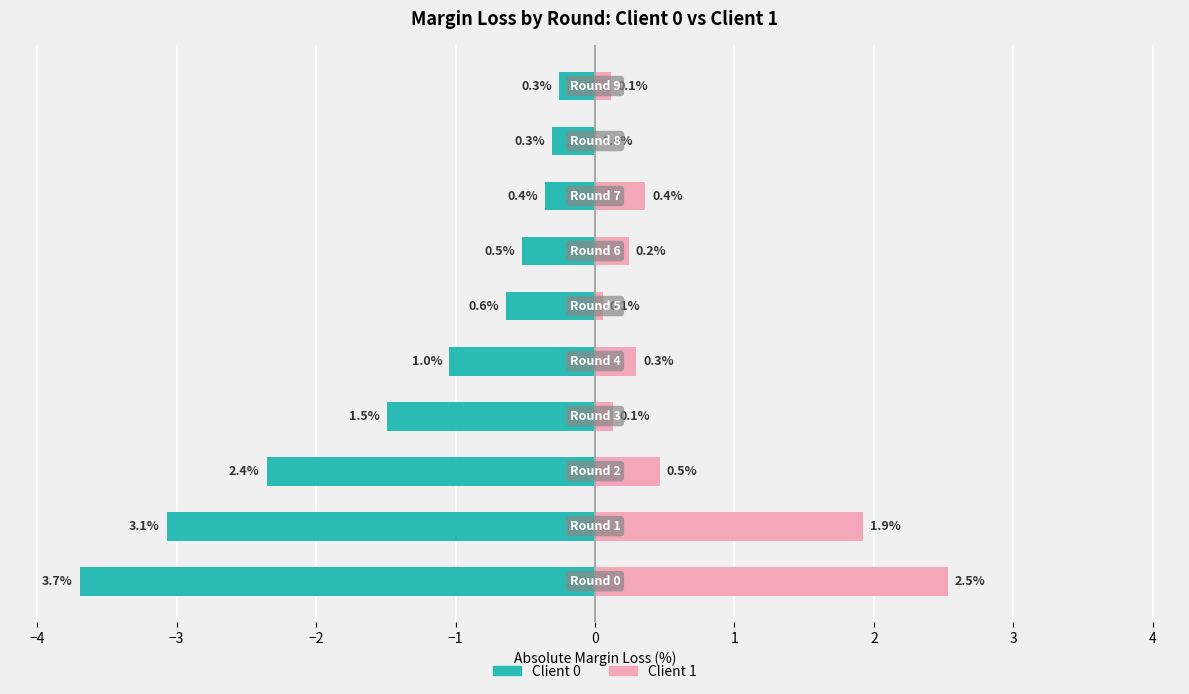

Reading left to right, list all the values displayed in this chart.

Client 0 (margin_loss): -3.7	-3.1	-2.4	-1.5	-1.0	-0.6	-0.5	-0.4	-0.3	-0.3
Client 1 (margin_loss): 2.5	1.9	0.5	0.1	0.3	0.1	0.2	0.4	0.0	0.1